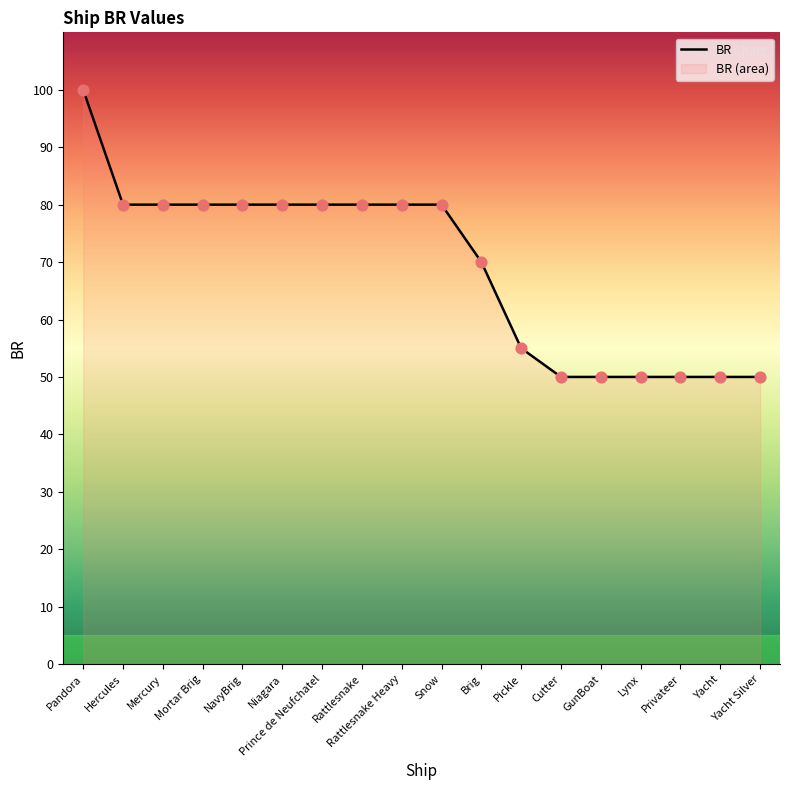

What is the change in value from Niagara to Cutter?

-30